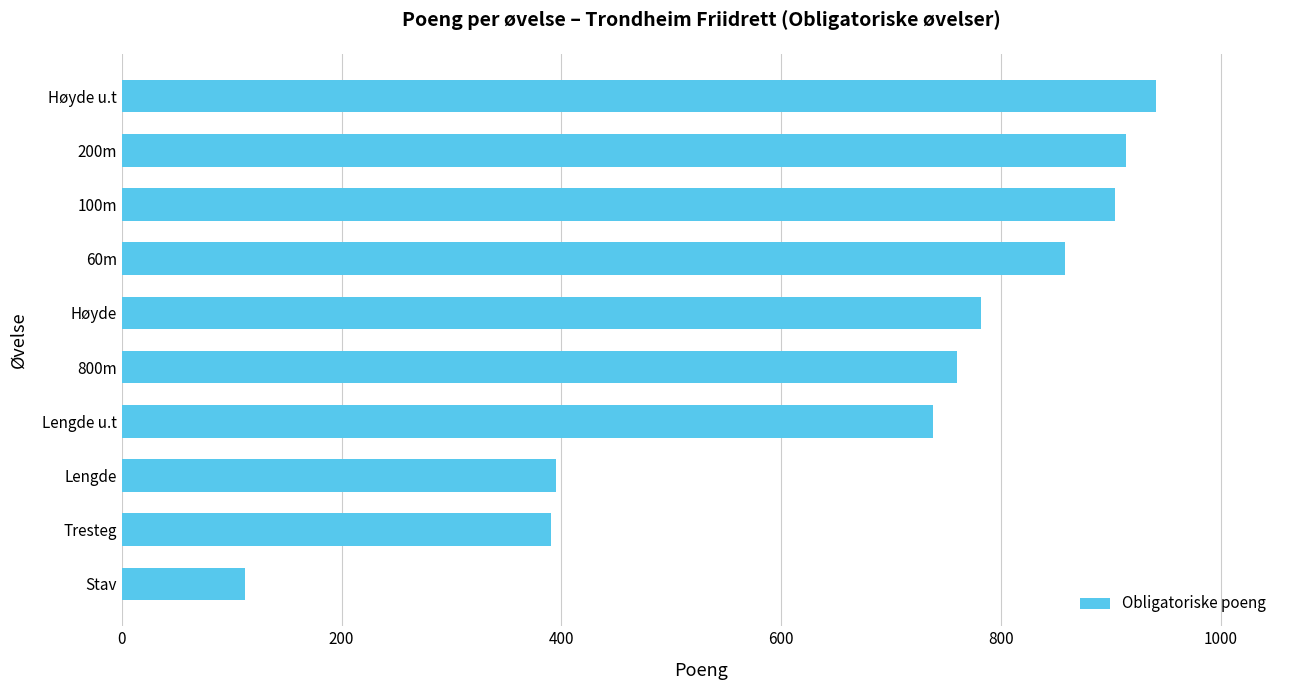

Read the value at Høyde u.t.

941